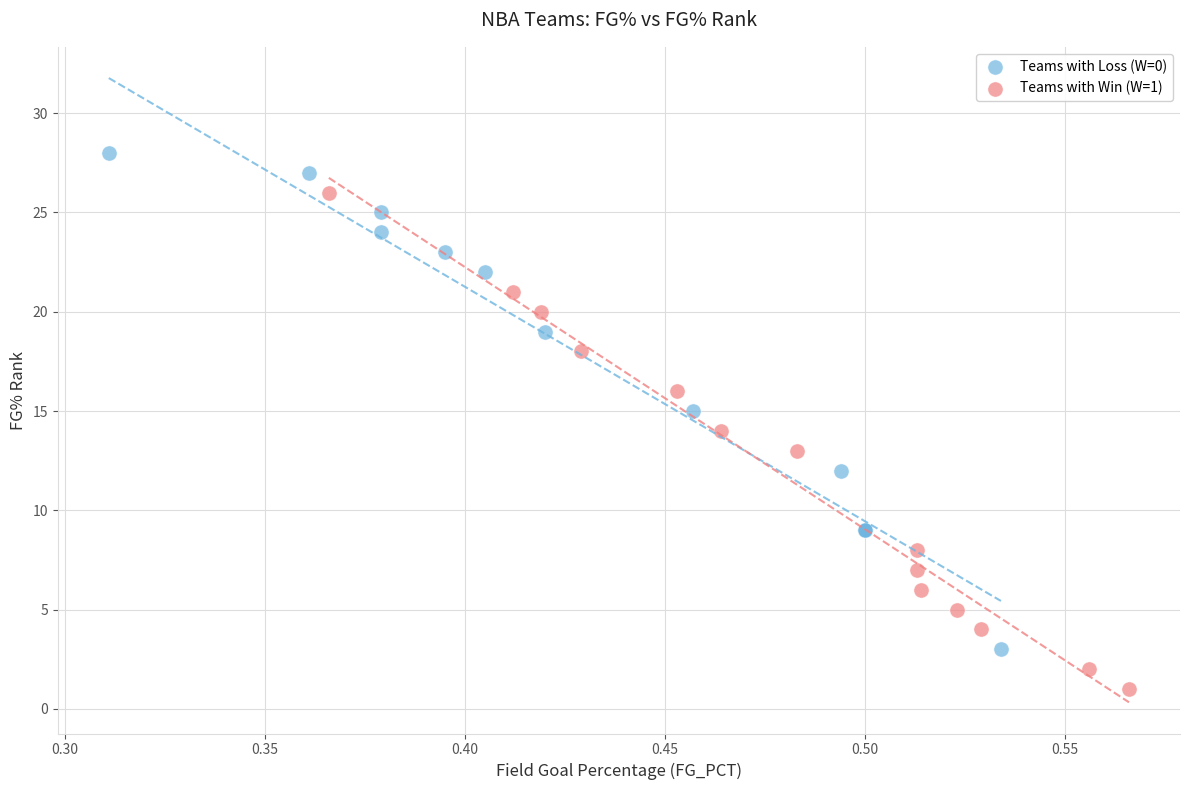

Which series reaches the maximum Y coordinate?

Teams with Loss (W=0)